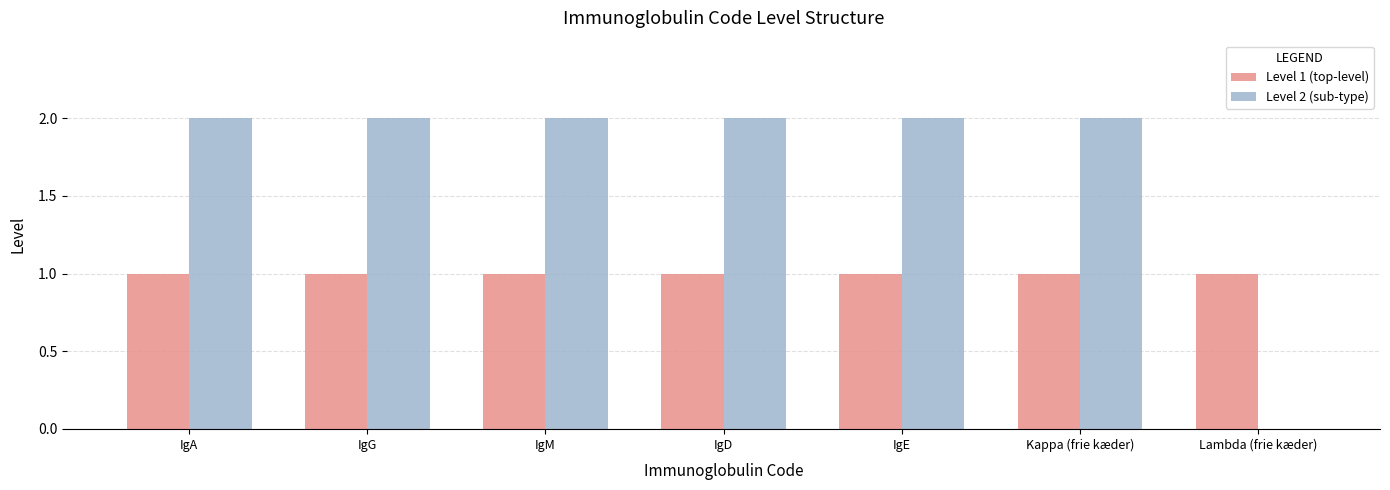

Reading right to left, extract all data points from this chart.

Level 1 (top-level): 1	1	1	1	1	1	1
Level 2 (sub-type): 0	2	2	2	2	2	2